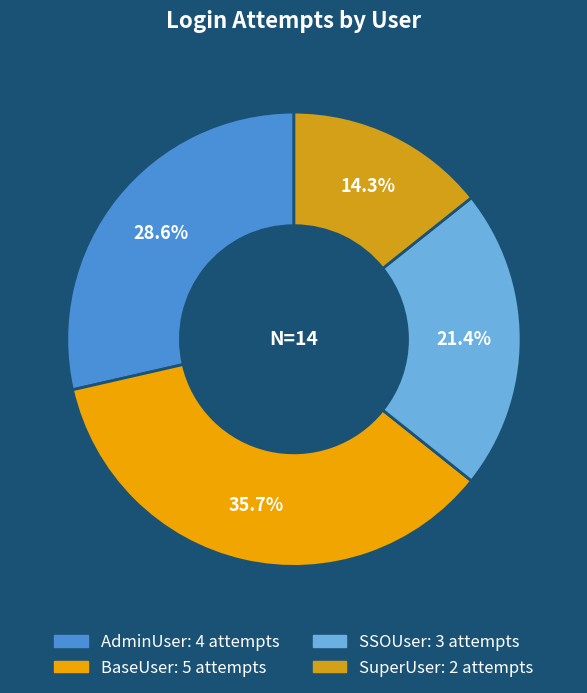

Does BaseUser represent more than half of the total?

No